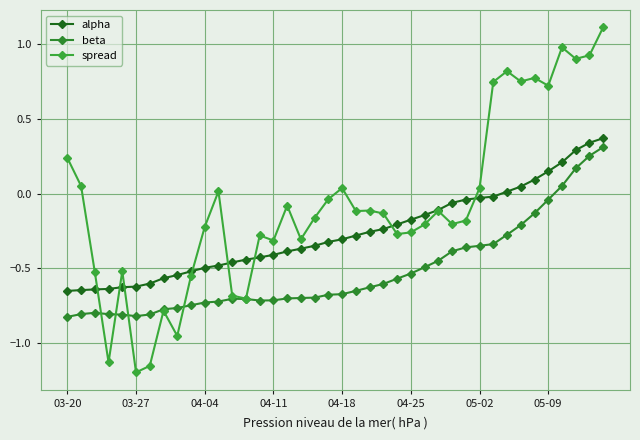

Does the chart have visible grid lines?

Yes